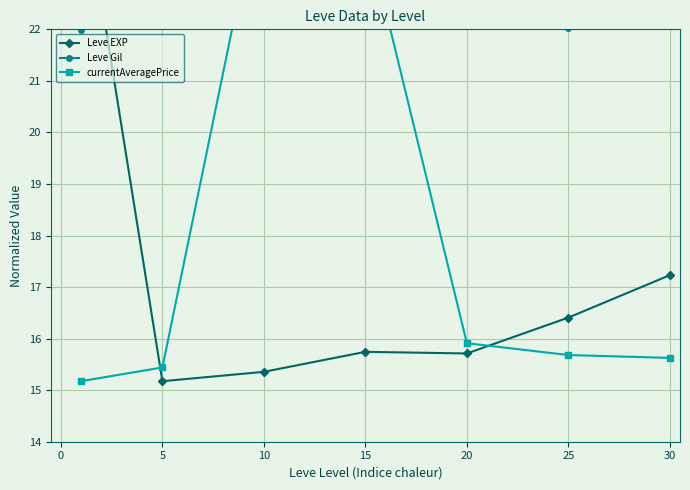

Where is the first local minimum for Leve Gil?

25